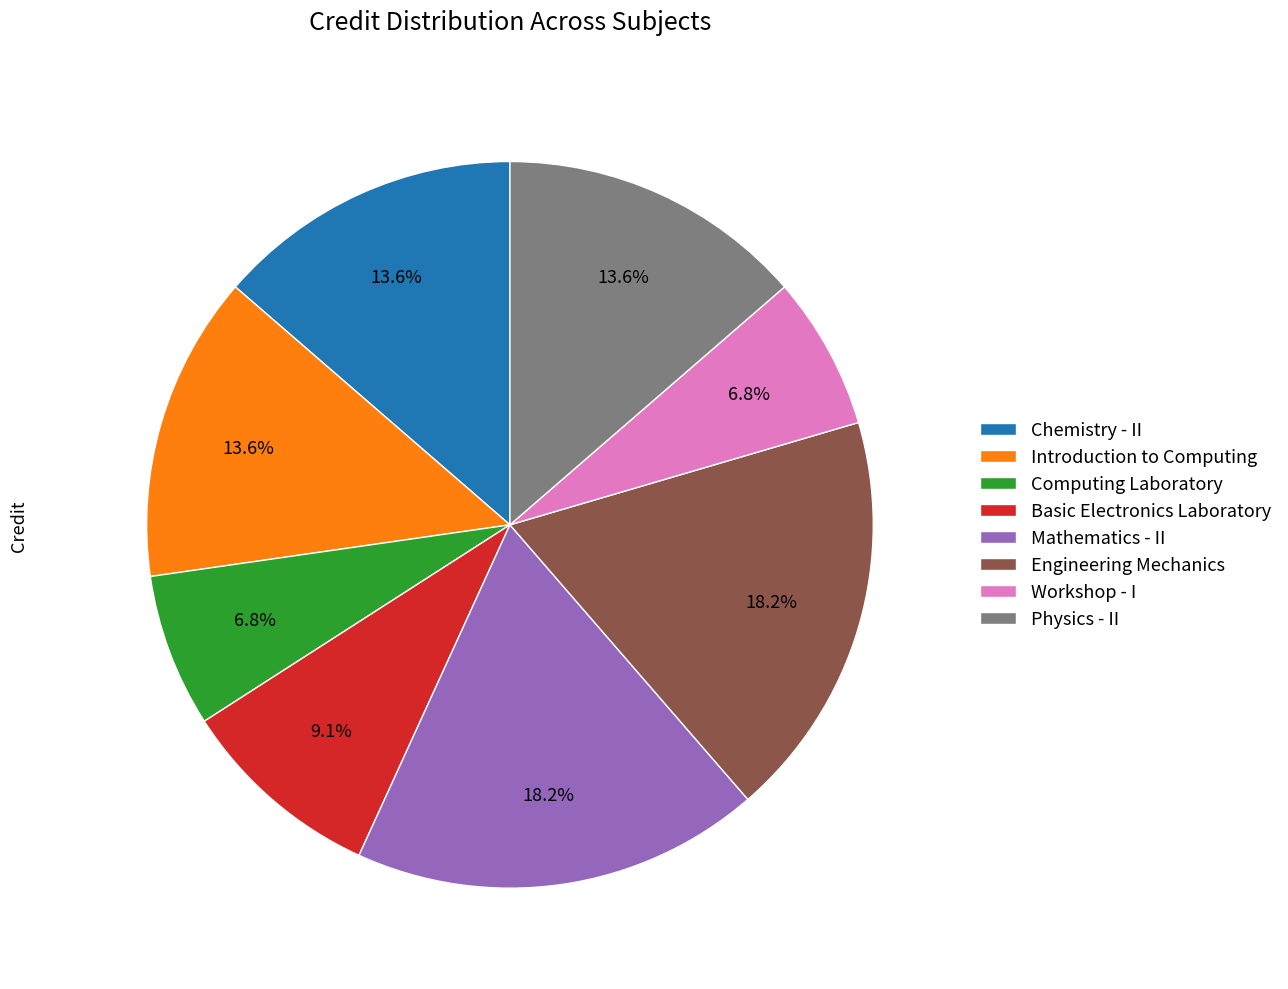

How many segments does this pie chart have?

8